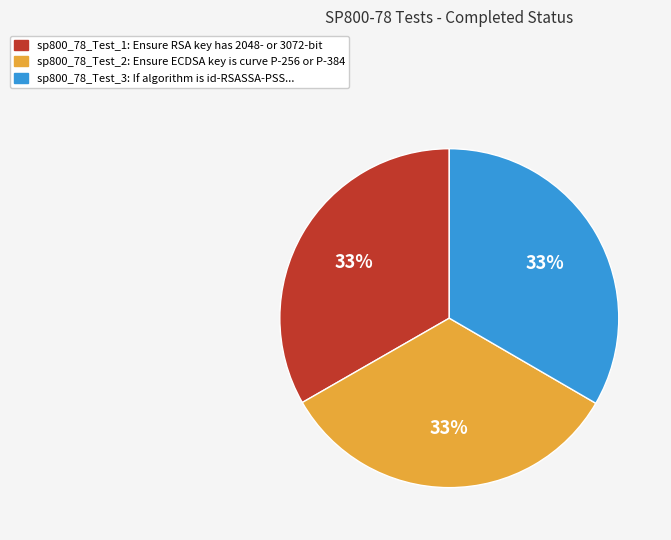

Is there any slice that represents more than half of the pie?

No